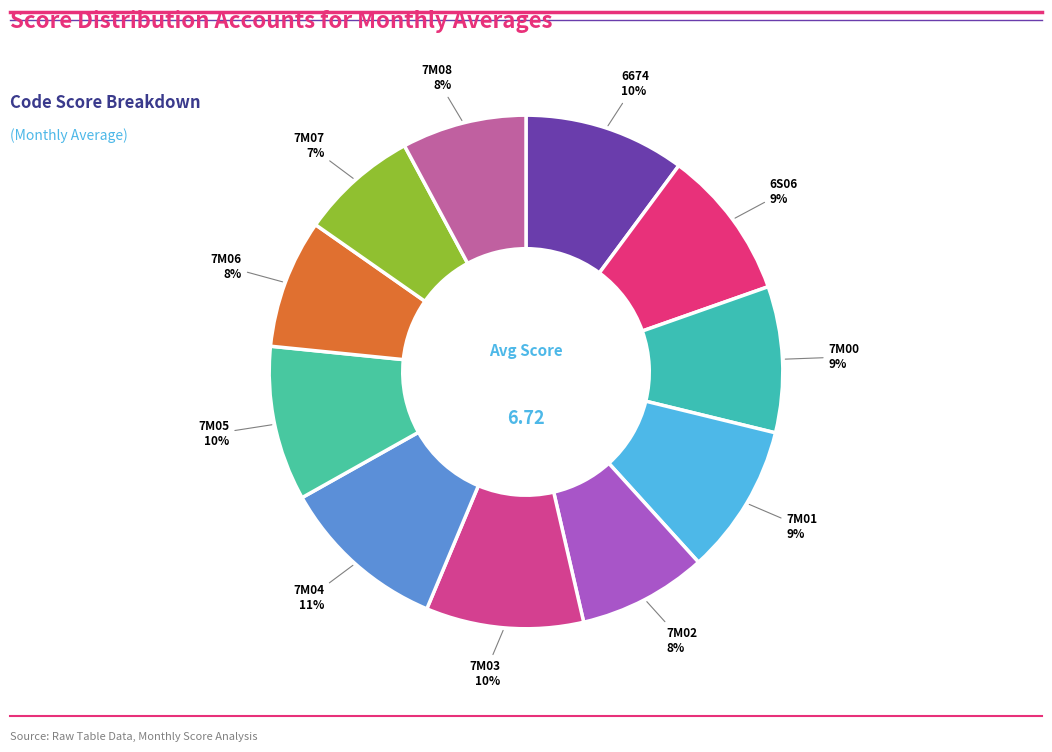

Count the number of slices in the pie.

11